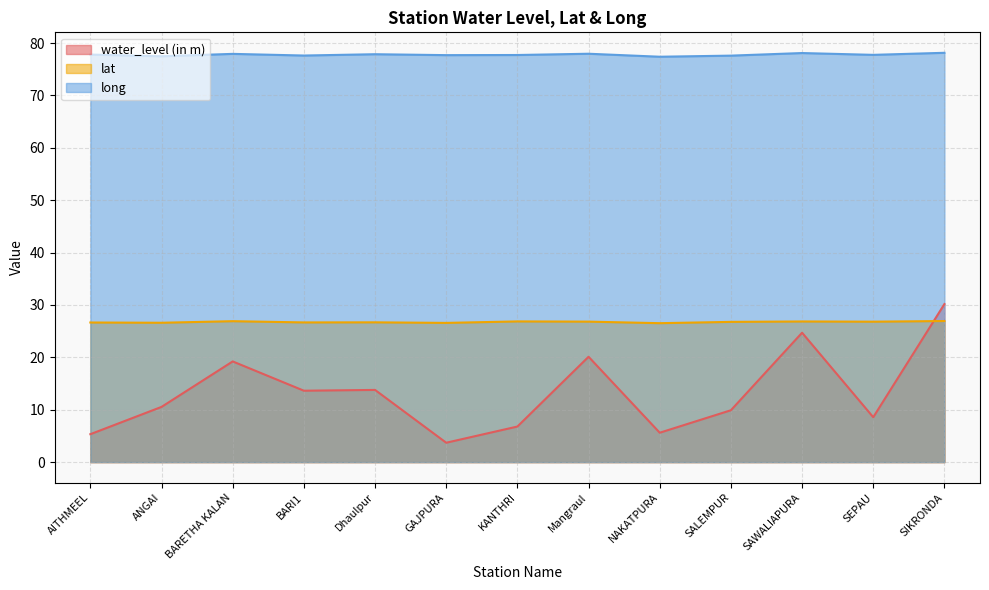

Reading left to right, extract all data points from this chart.

water_level (in m): 5.3	10.5	19.2	13.6	13.8	3.7	6.8	20.1	5.6	9.9	24.7	8.6	30.2
lat: 26.6	26.6	26.9	26.7	26.7	26.6	26.9	26.8	26.5	26.8	26.8	26.8	26.9
long: 77.8	77.5	77.9	77.6	77.9	77.7	77.7	78.0	77.4	77.6	78.1	77.7	78.1